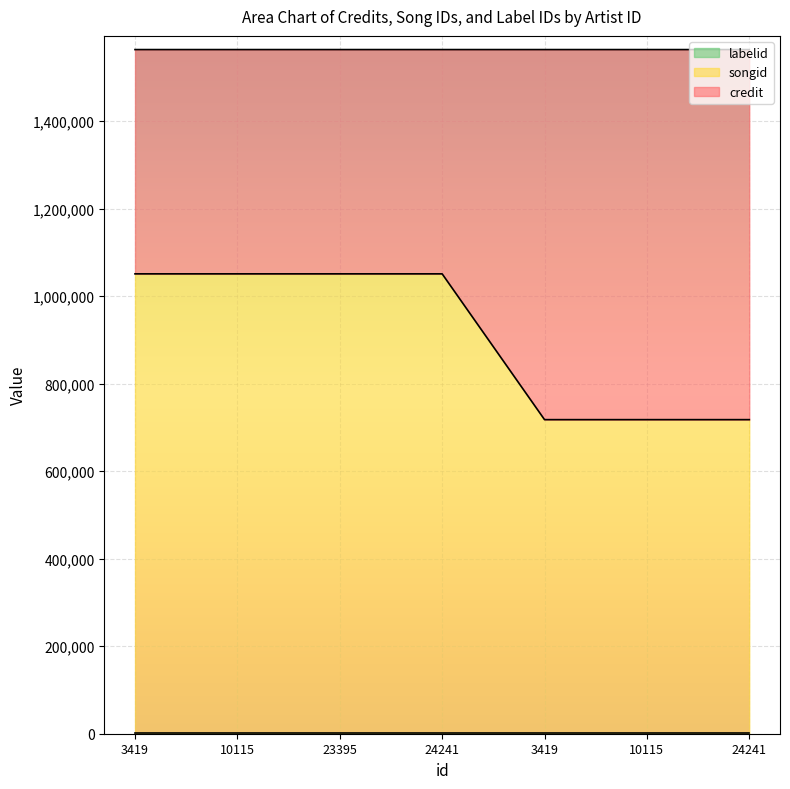

At which category does the chart reach its minimum across all series?

3419